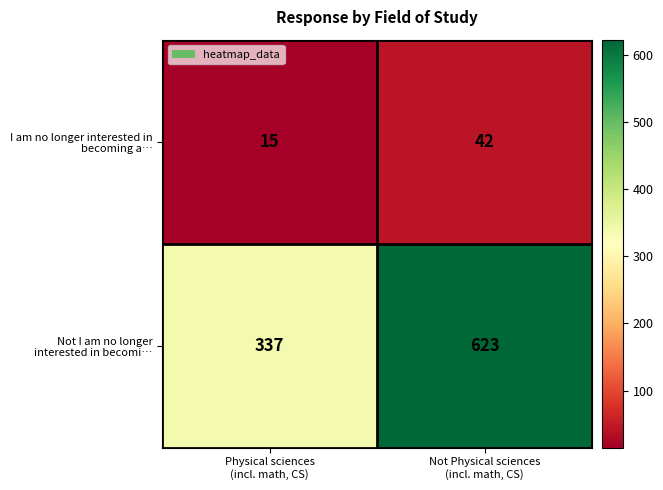

What is the minimum value shown in the chart?

15